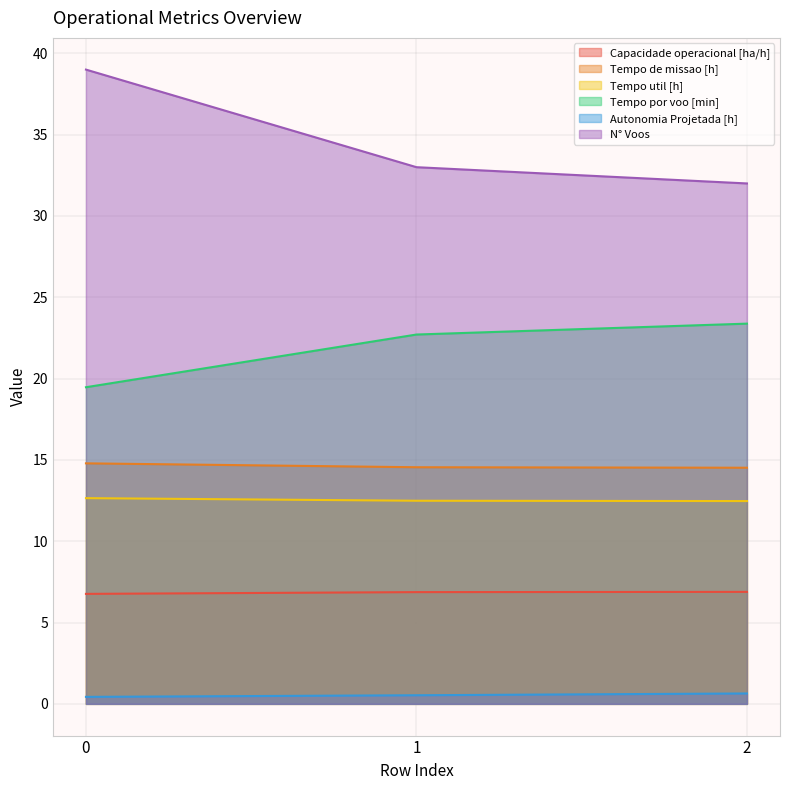

What is the difference between the maximum and minimum values in the Autonomia Projetada [h] series?

0.2